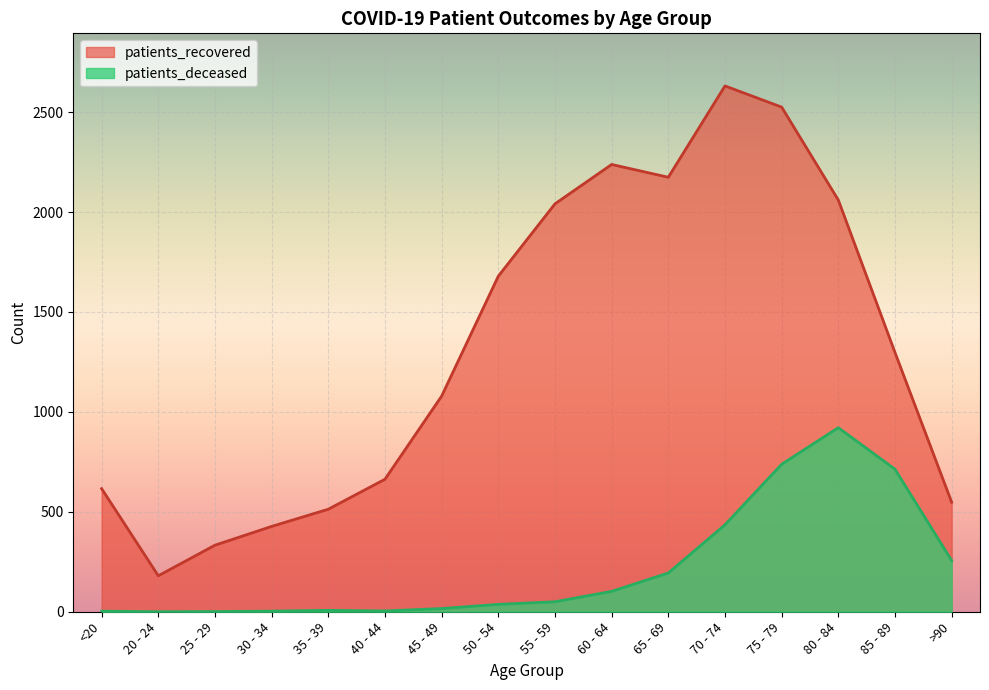

Reading left to right, list all the values displayed in this chart.

patients_recovered: 616	180	333	427	513	663	1079	1679	2041	2238	2174	2631	2525	2060	1297	548
patients_deceased: 3	0	1	3	7	4	16	37	50	102	194	435	738	921	713	256